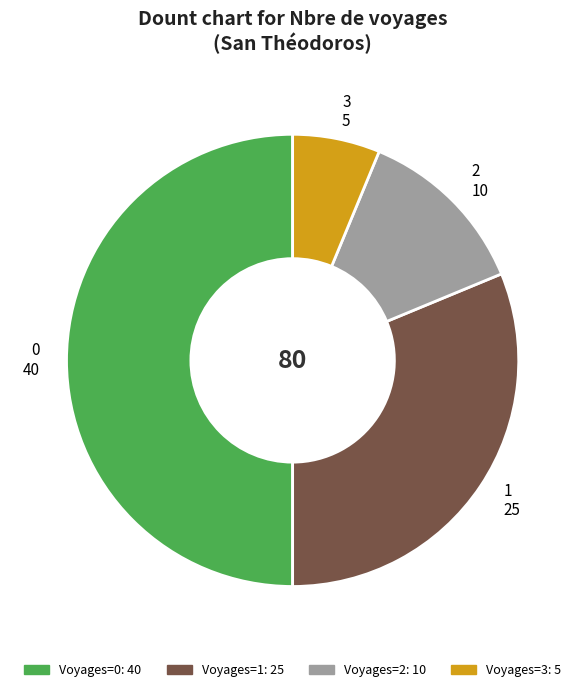

Rank the categories by value from lowest to highest.

3 5, 2 10, 1 25, 0 40